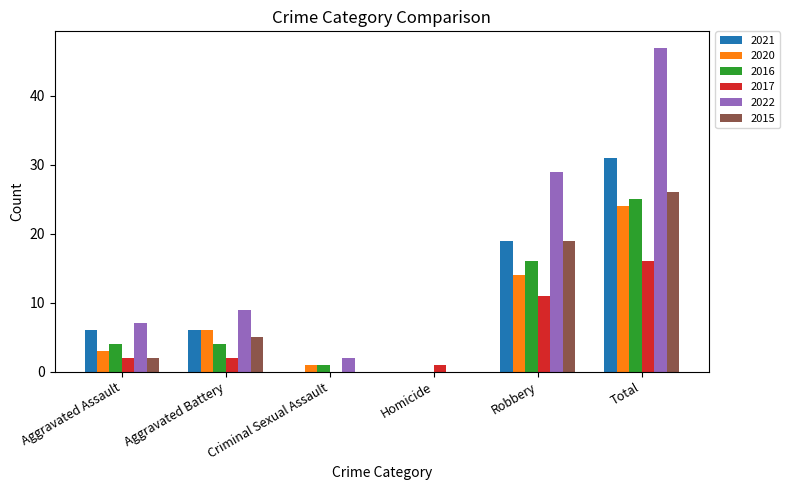

At which label does 2020 reach its peak?

Total